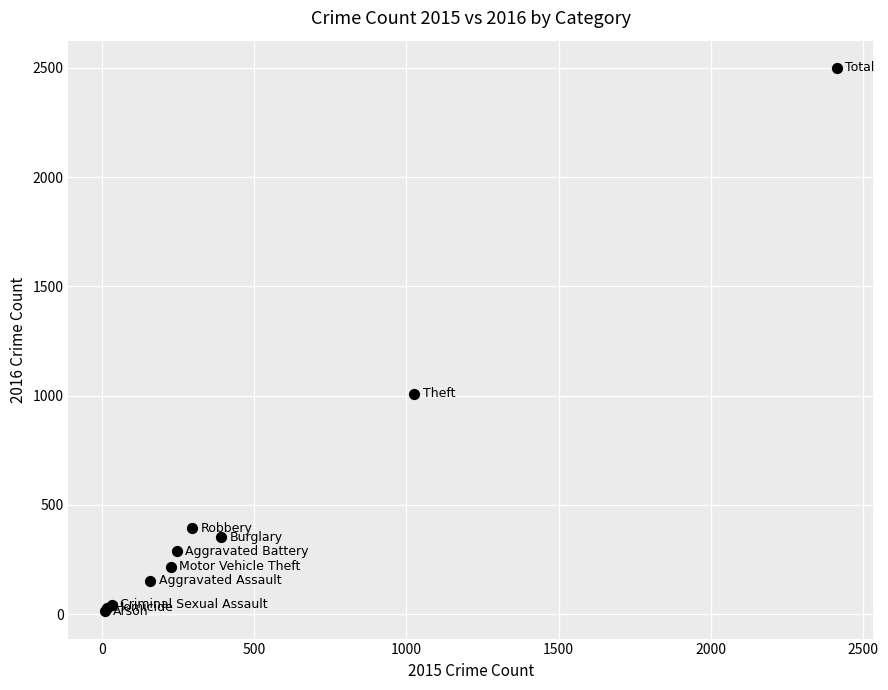

What Y value in the scatter plot is closest to 1256?

1009